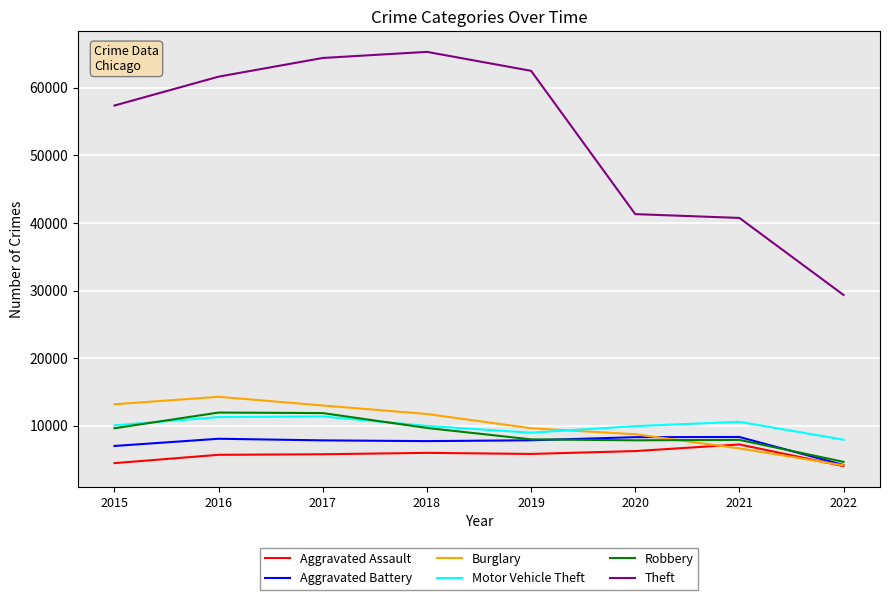

What is the minimum value shown in the chart?

4041